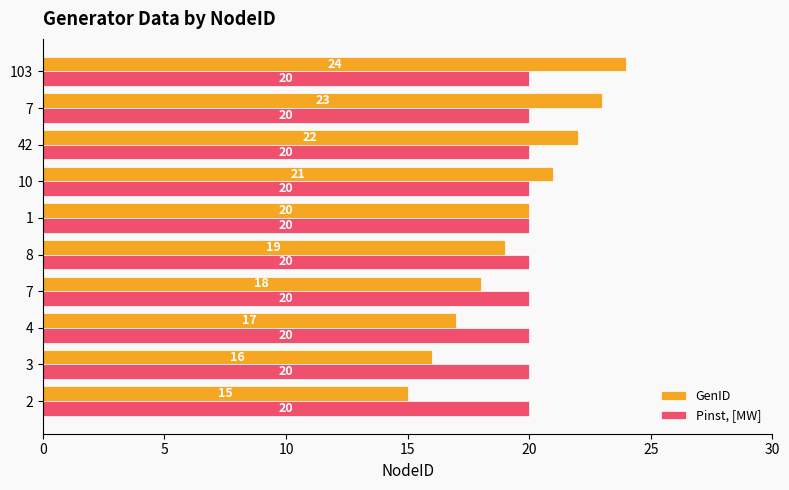

At which category does the chart reach its peak across all series?

103